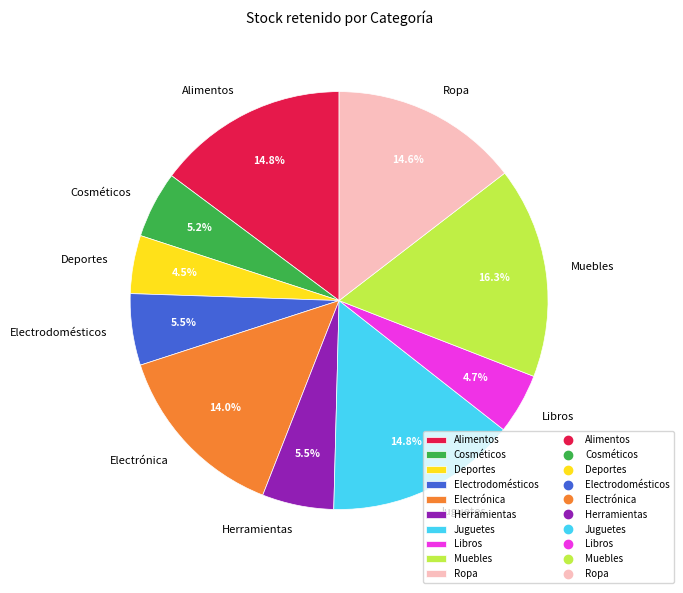

True or false: Herramientas accounts for 20% of the total.

False